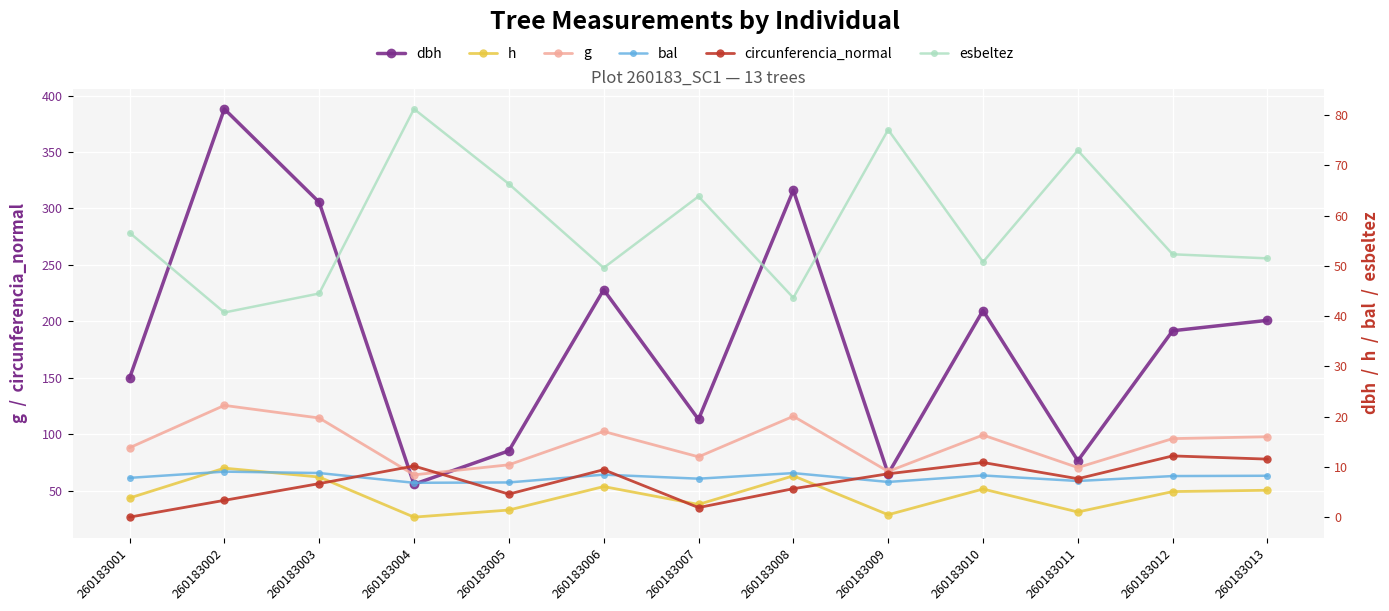

True or false: h and circunferencia_normal cross at least once.

False